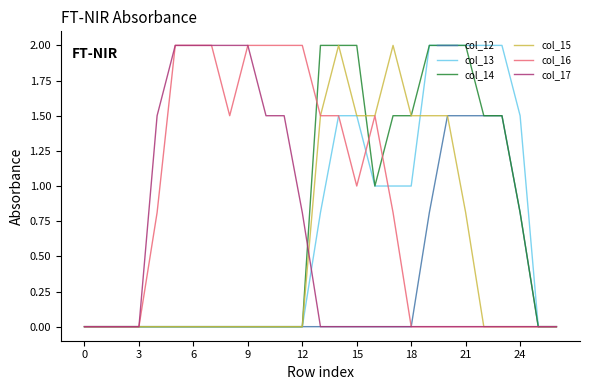

What are all the series names shown in the legend?

col_12, col_13, col_14, col_15, col_16, col_17